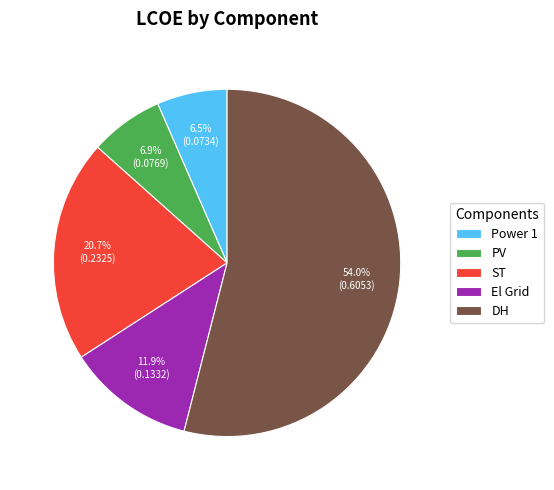

To the nearest percent, what percentage of the pie is El Grid?

12%